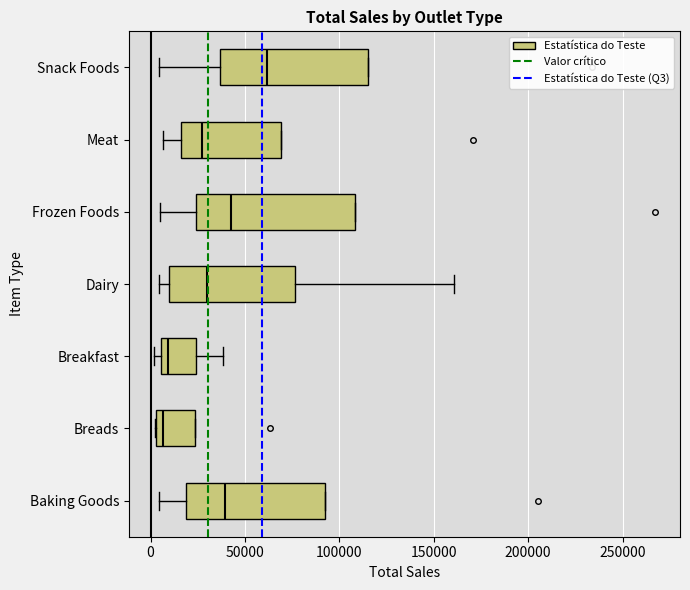

Comparing the boxes themselves (not the whiskers), which one is the widest?

Frozen Foods